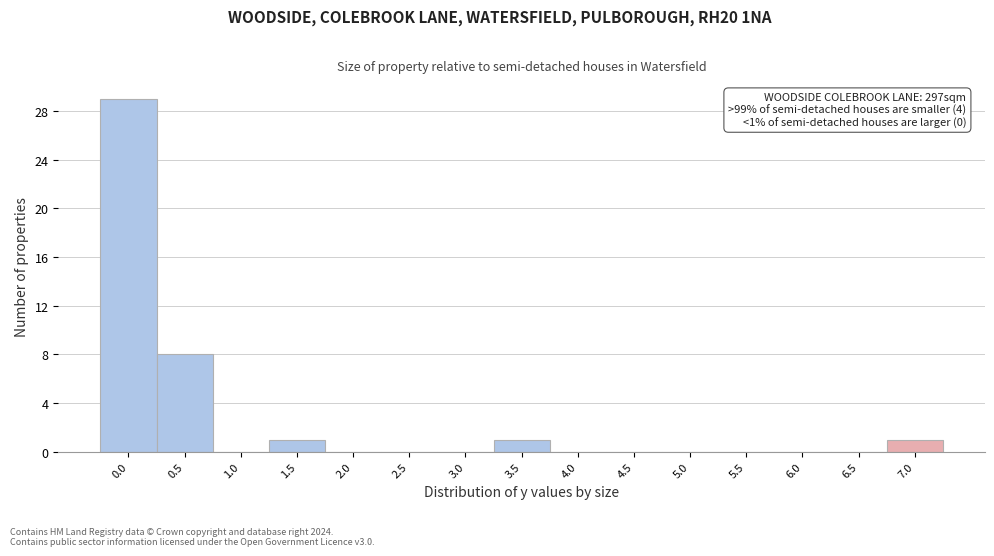

Reading left to right, extract all data points from this chart.

0.0=29	0.5=8	1.0=0	1.5=1	2.0=0	2.5=0	3.0=0	3.5=1	4.0=0	4.5=0	5.0=0	5.5=0	6.0=0	6.5=0	7.0=1